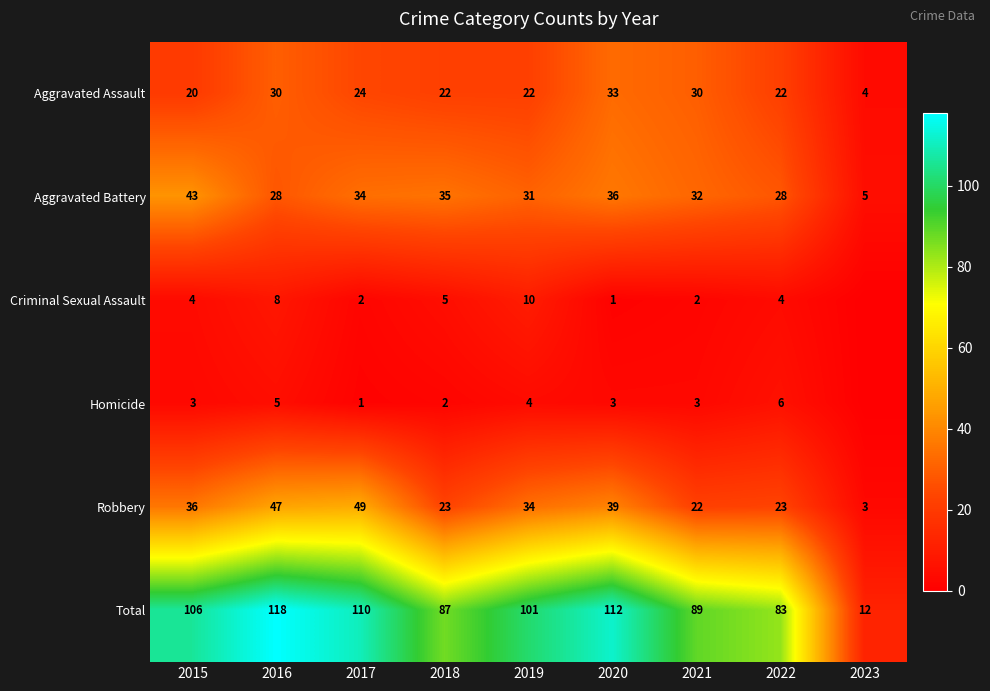

Where is Aggravated Assault nearest to the value 18?

2015